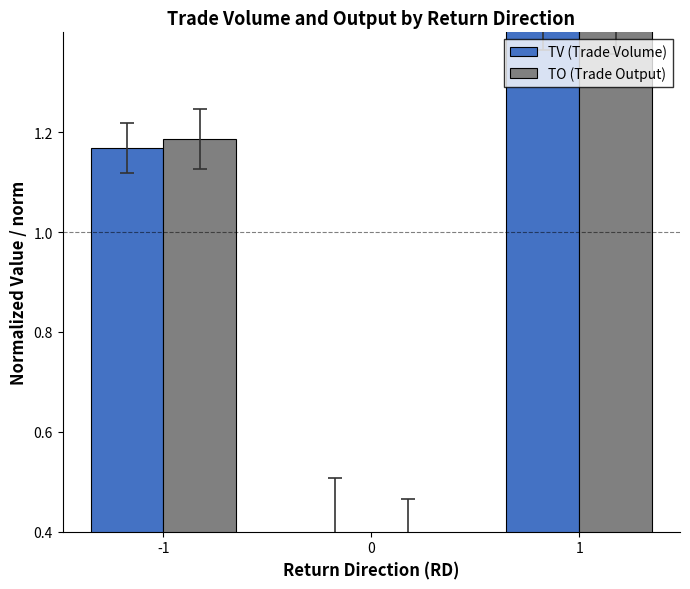

Which series changed the most between -1 and 0?

TO (Trade Output)